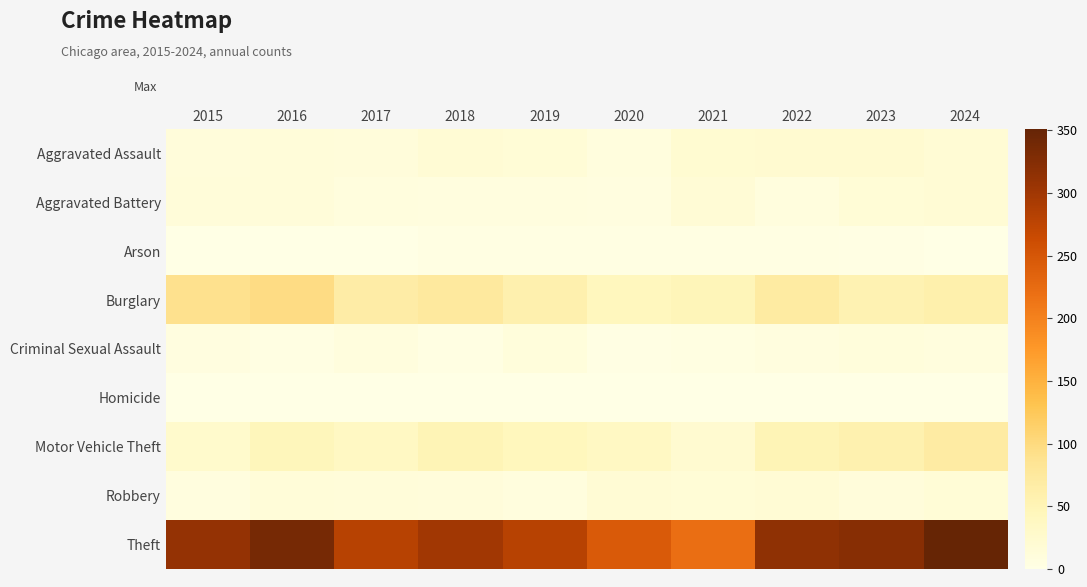

How many data points does each series have?

10